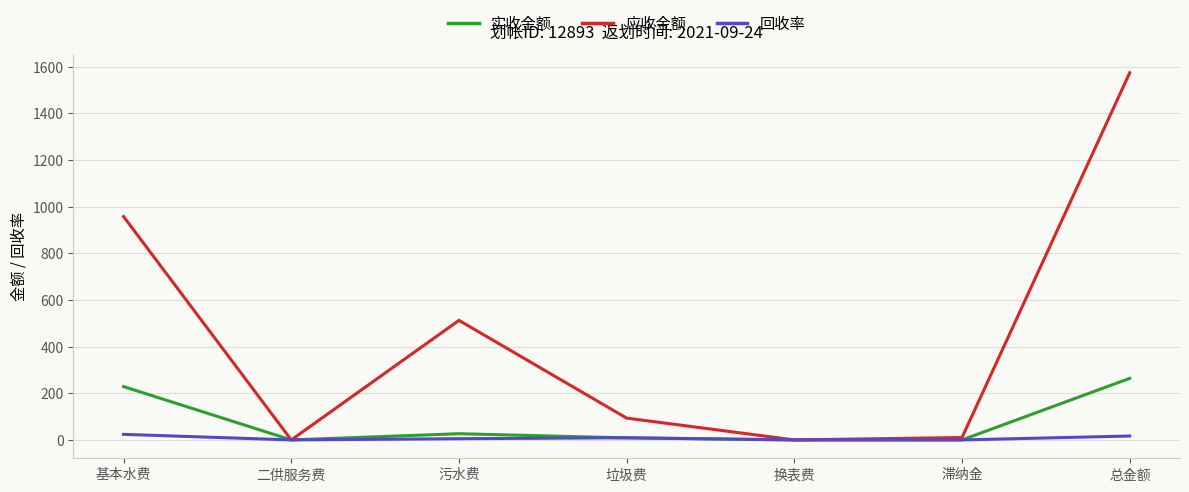

At which category is the sum across all series the highest?

总金额